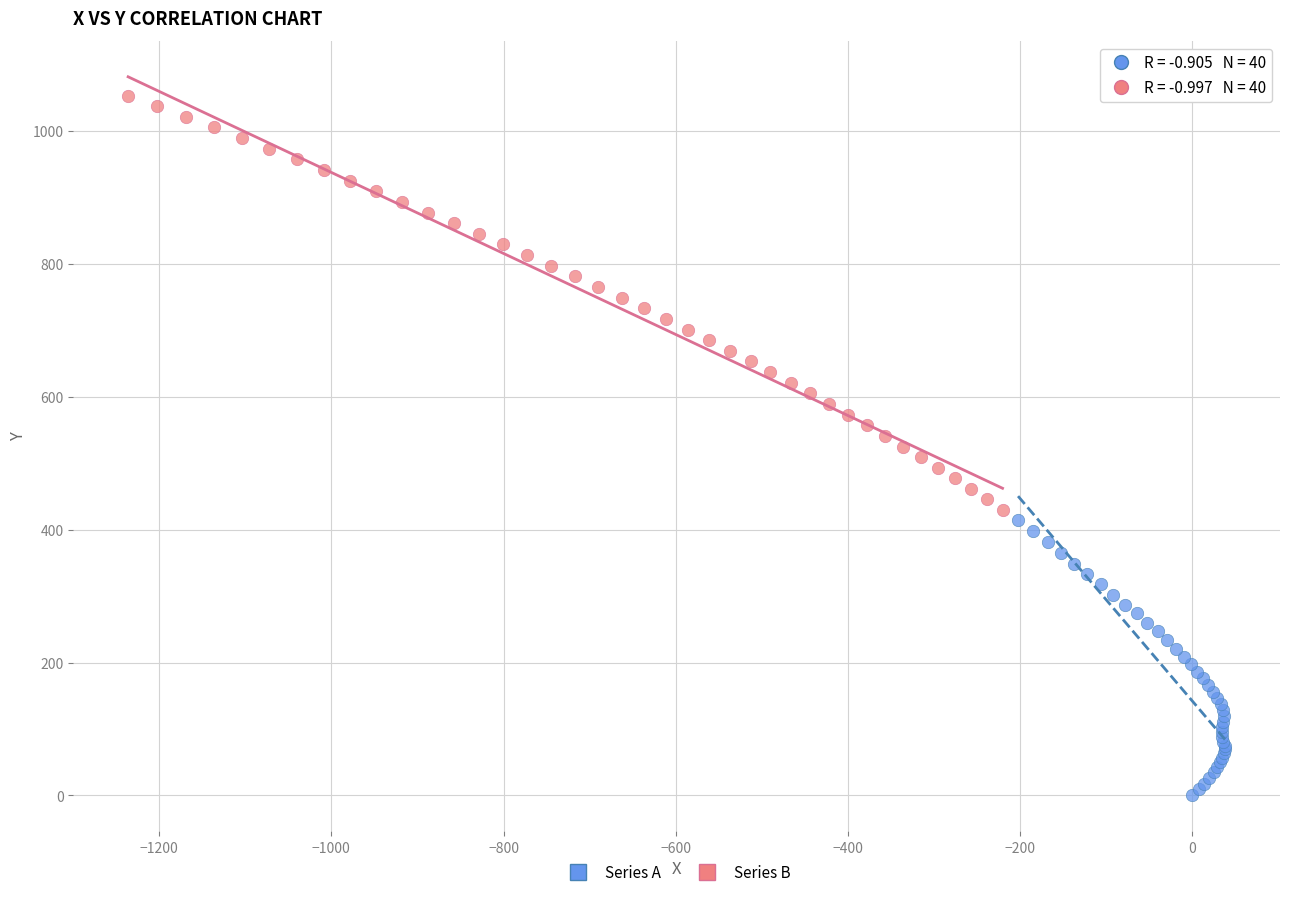

Which series has the largest Y range (max minus min)?

Series B